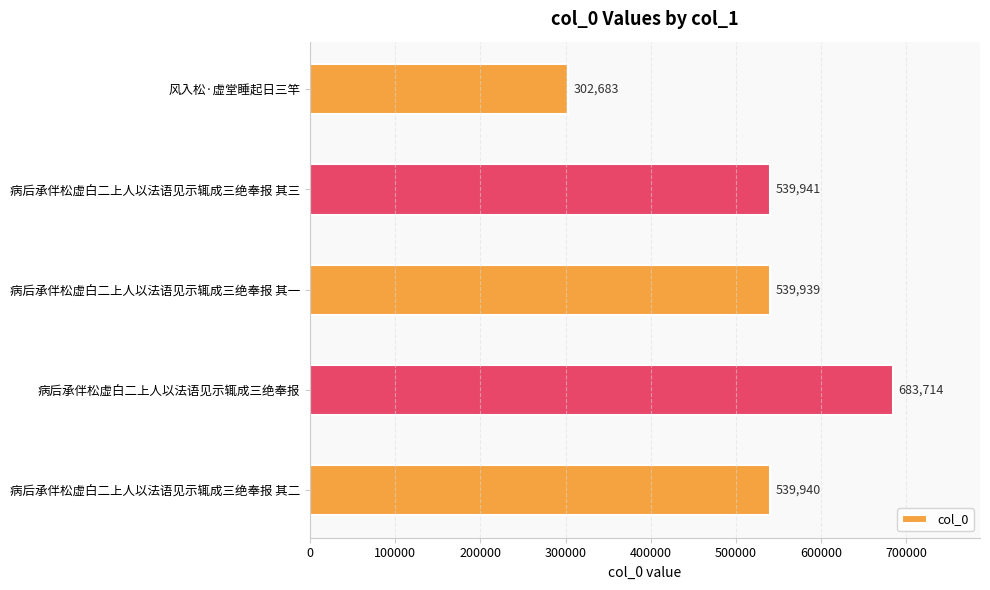

How many series are shown in this chart?

1